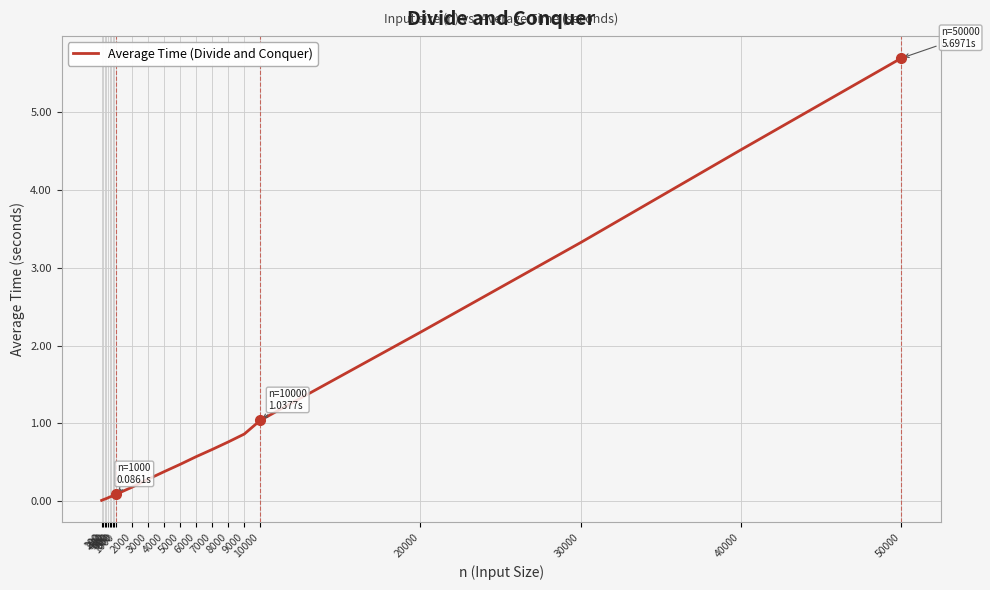

Between 700 and 50000, which is larger?

50000